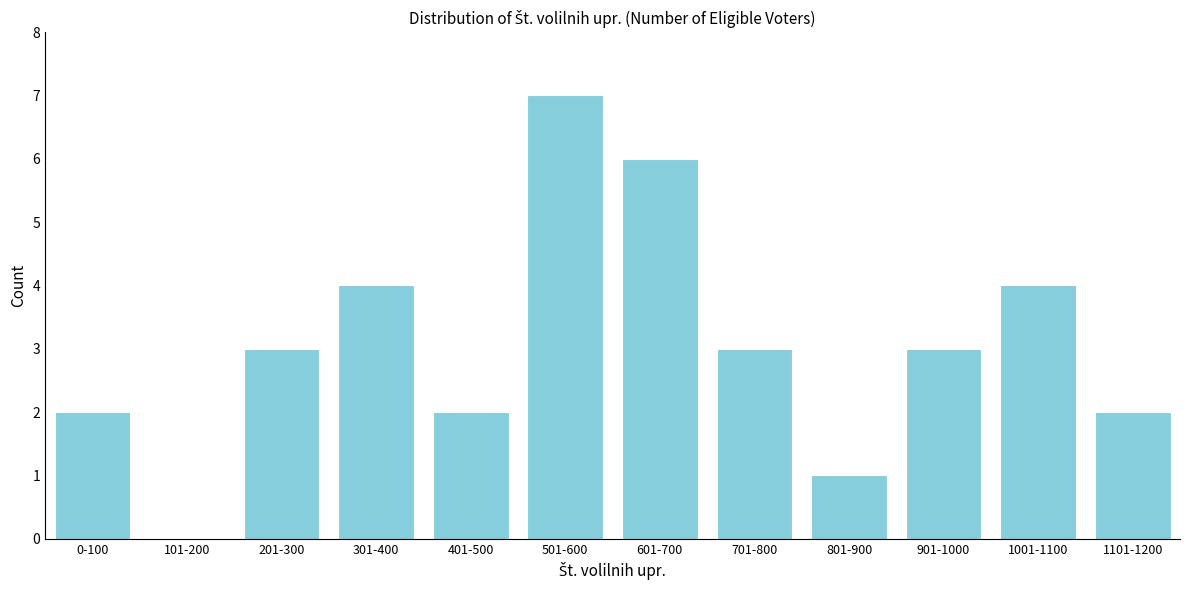

Reading left to right, what are all the values shown in this chart?

0-100=2	101-200=0	201-300=3	301-400=4	401-500=2	501-600=7	601-700=6	701-800=3	801-900=1	901-1000=3	1001-1100=4	1101-1200=2